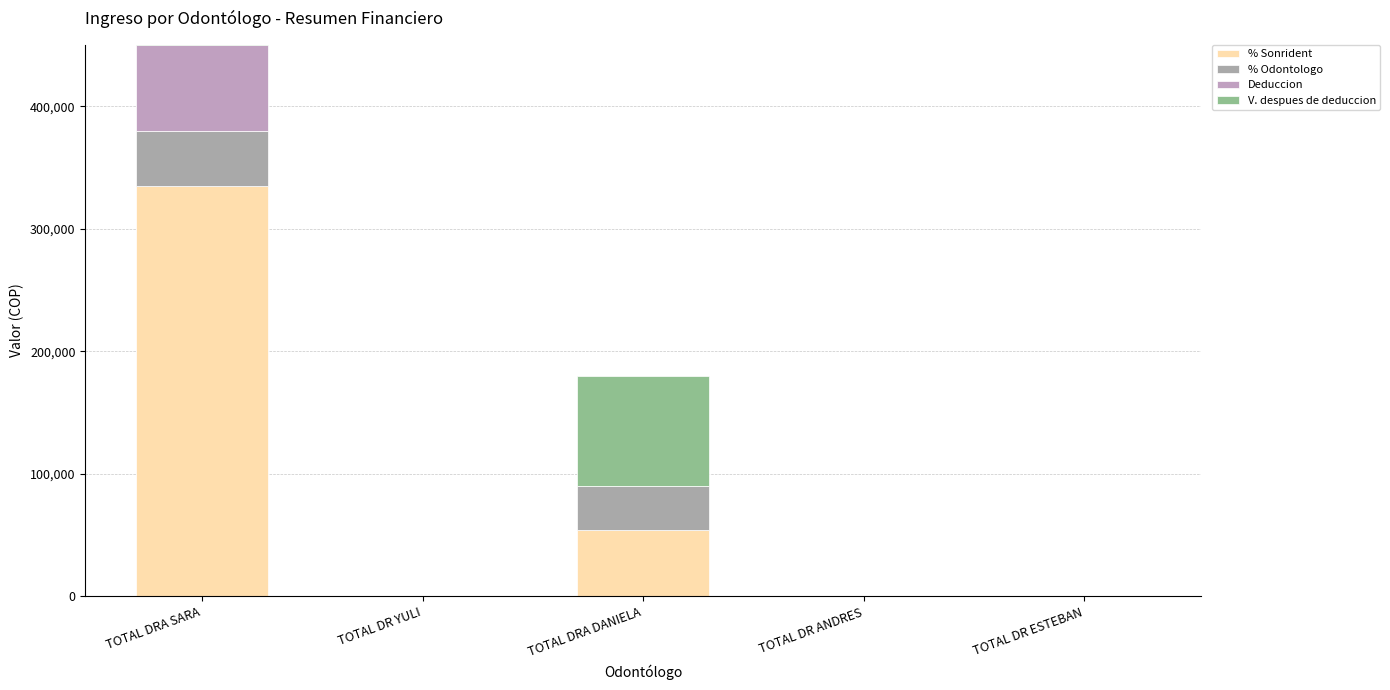

What is the greatest value displayed?

380000